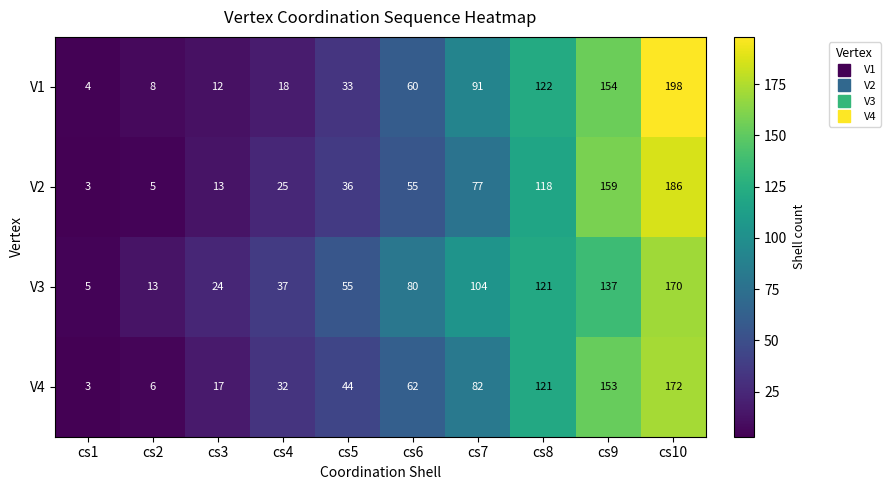

What is the total value across all series at cs3?

66